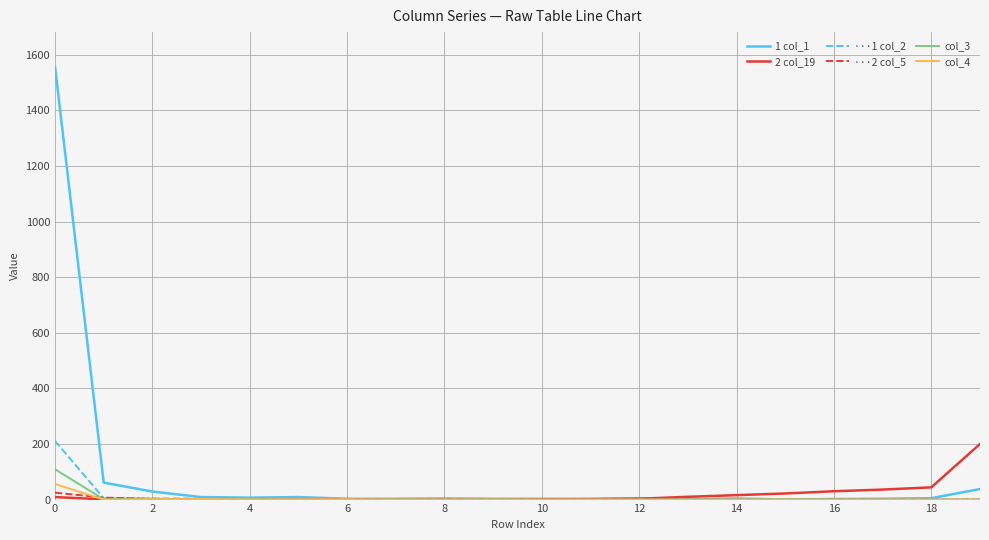

What is the maximum value shown in the chart?

1557